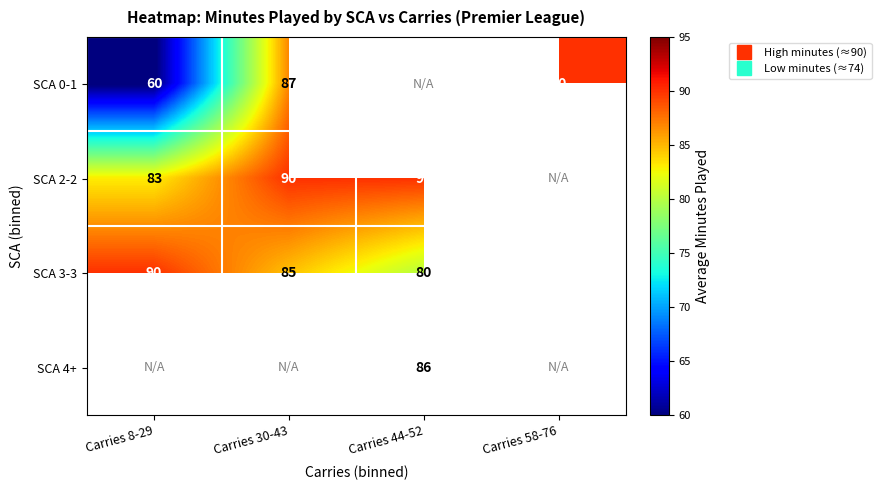

Which category has the lowest value in the SCA 2-2 series?

Carries 8-29